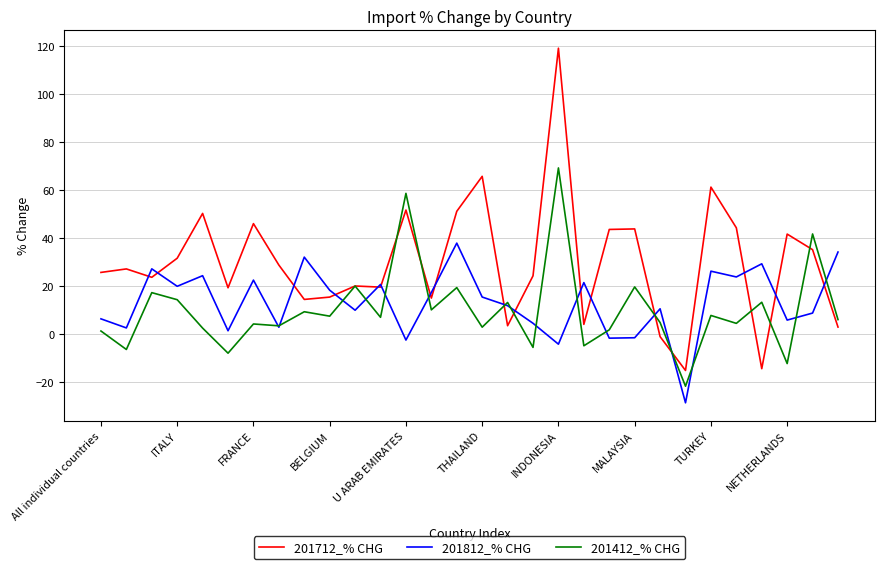

Rank the series by their maximum value, from lowest to highest.

201812_% CHG, 201412_% CHG, 201712_% CHG